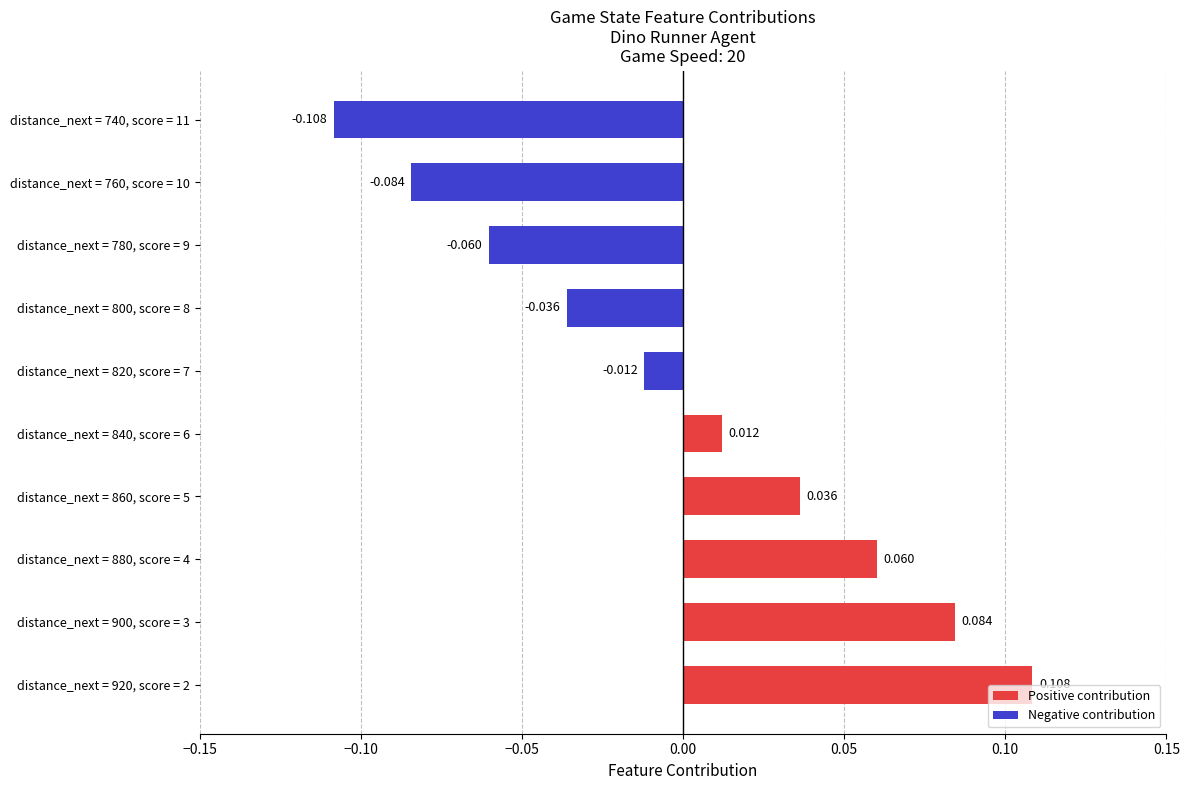

List the labels in order of value, smallest first.

distance_next = 740, score = 11, distance_next = 760, score = 10, distance_next = 780, score = 9, distance_next = 800, score = 8, distance_next = 820, score = 7, distance_next = 840, score = 6, distance_next = 860, score = 5, distance_next = 880, score = 4, distance_next = 900, score = 3, distance_next = 920, score = 2